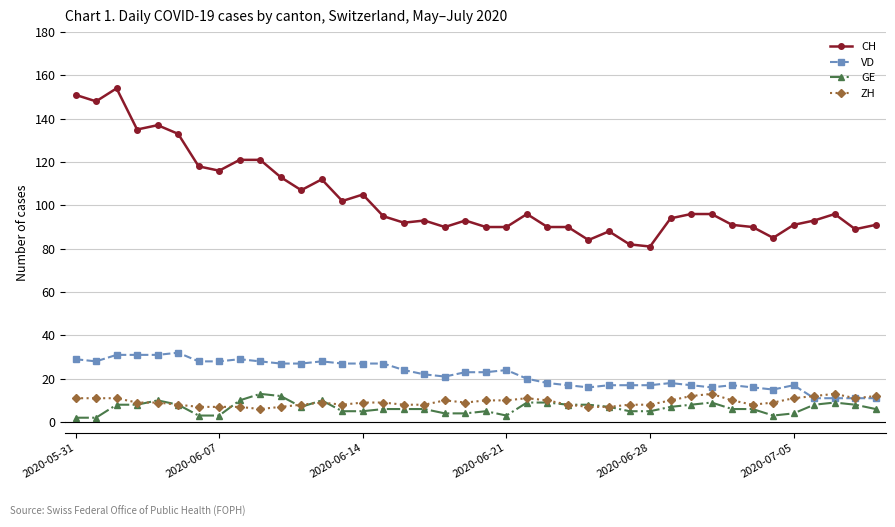

At how many categories does at least one series exceed 153?

1